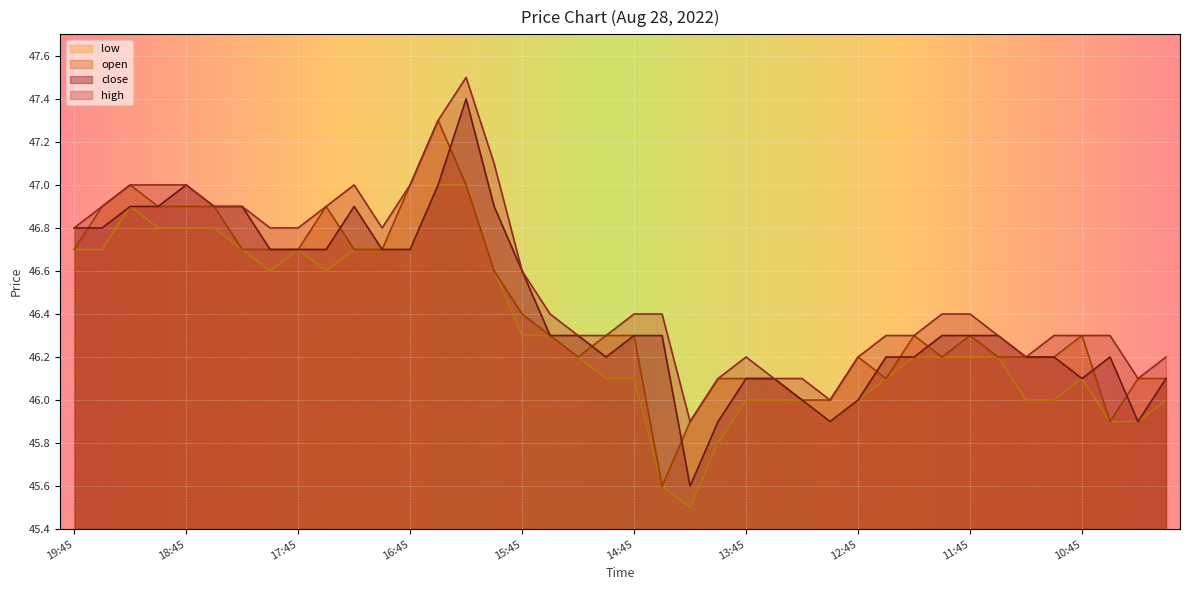

Is the value of close at 16:30 greater than the value of open at 18:15?

Yes